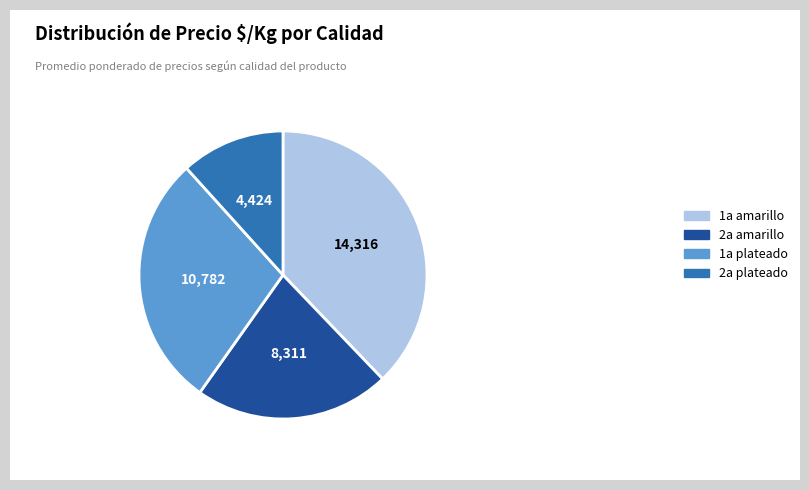

Do 1a amarillo and 2a plateado together represent more than half of the pie?

No